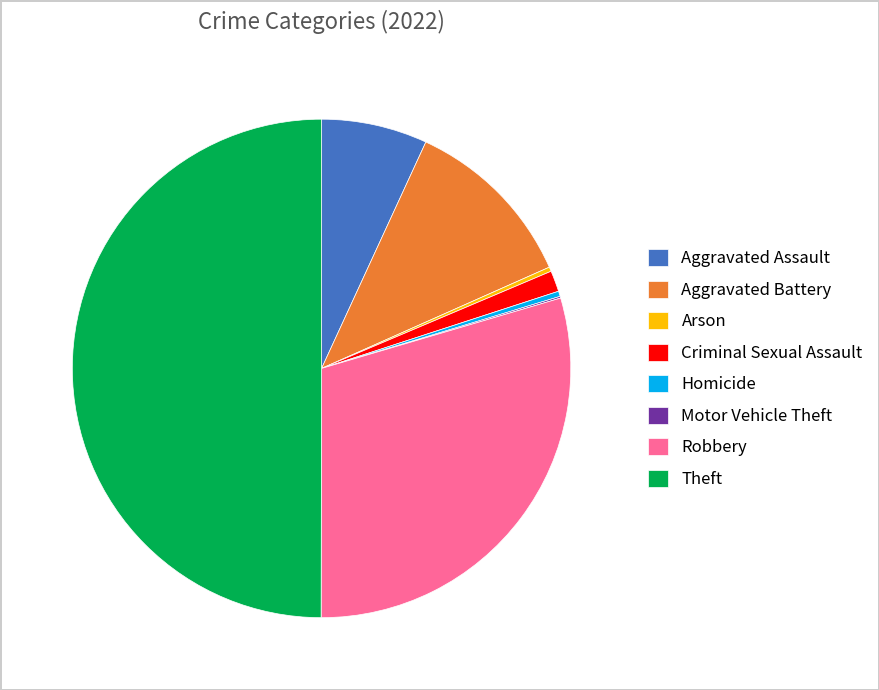

Which has a higher value, Aggravated Battery or Theft?

Theft